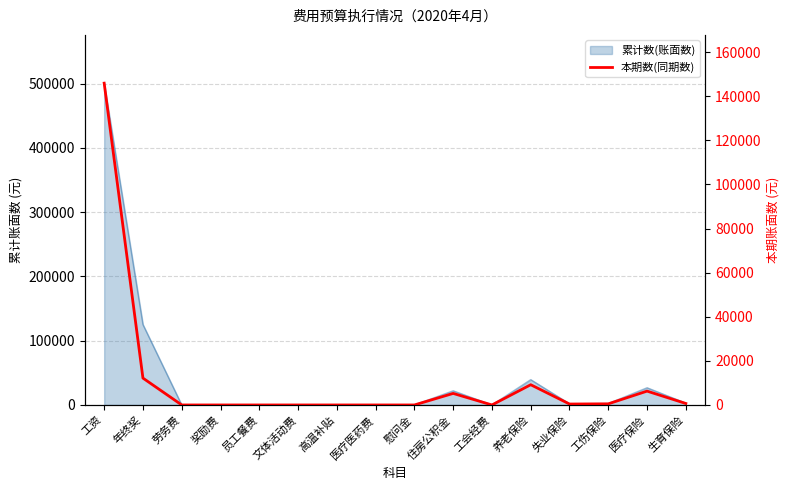

What position from the left is 慰问金?

9